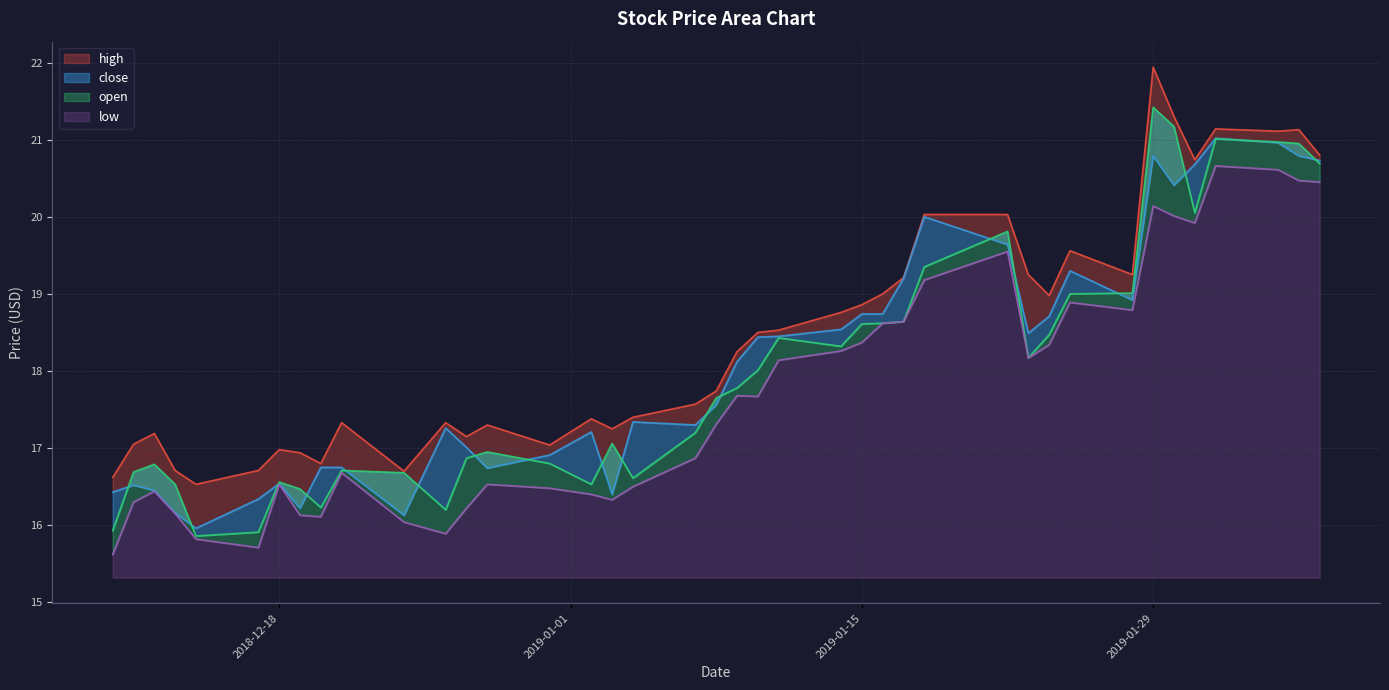

How many values in the low series exceed 17?

21